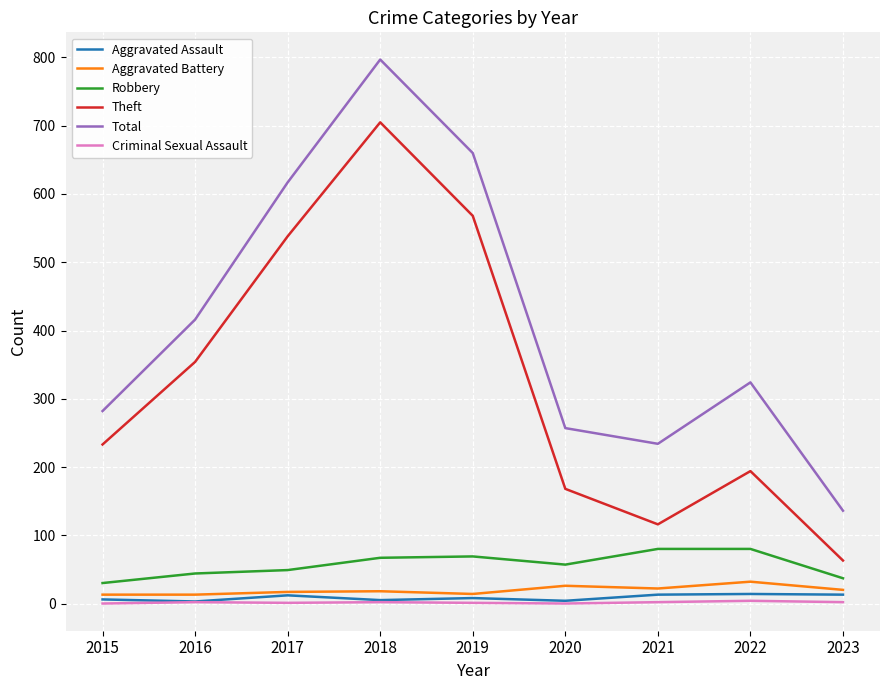

True or false: Total and Aggravated Battery intersect in this chart.

False